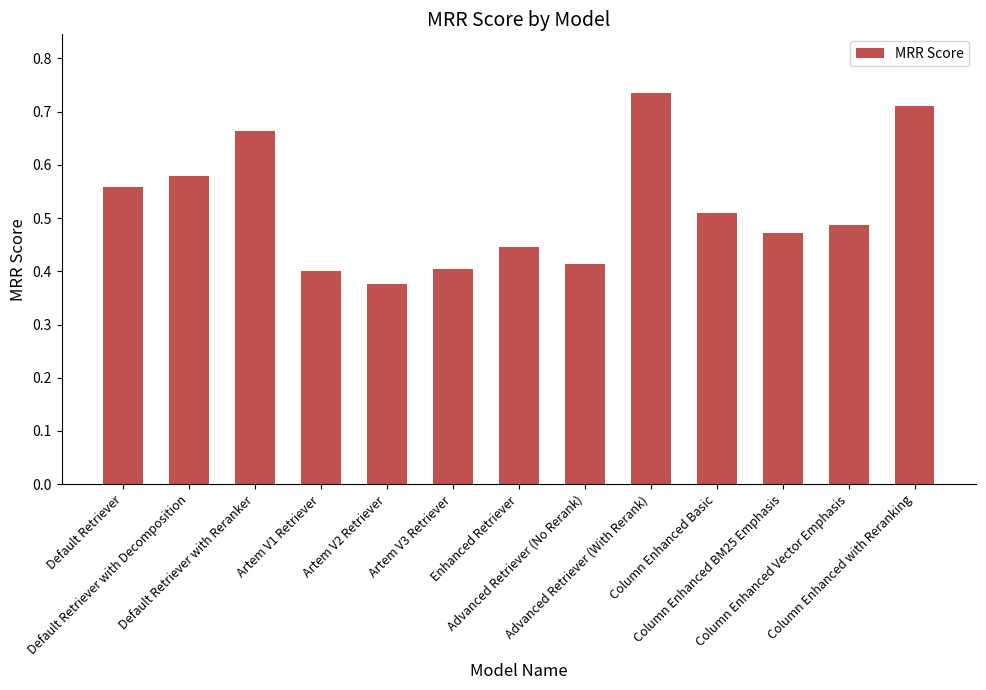

How many data points does each series have?

13